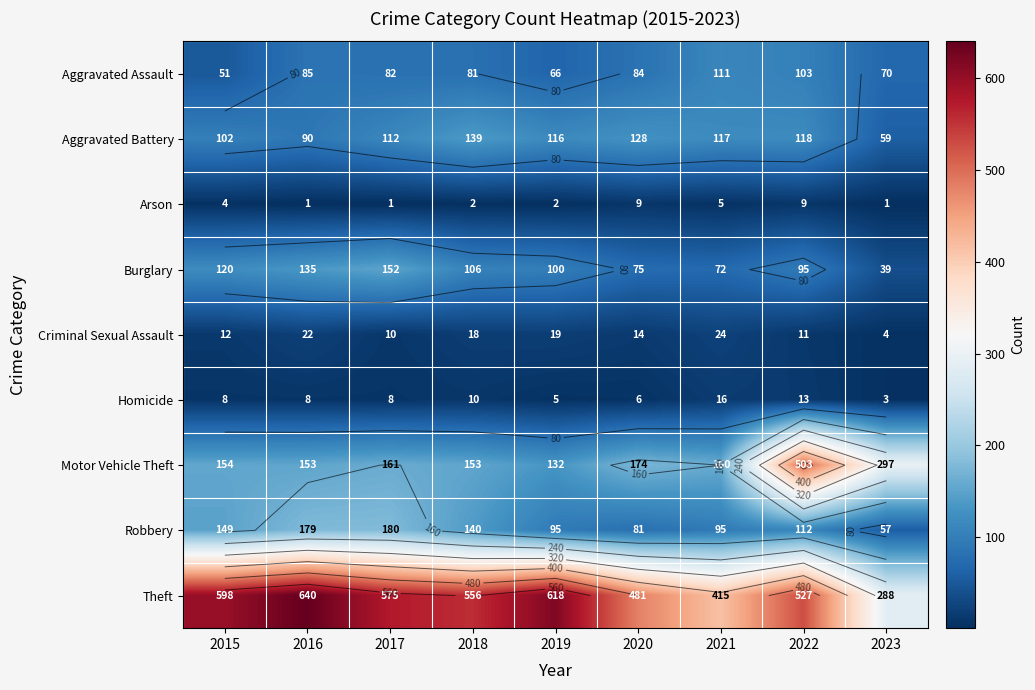

Rank the series by their maximum value, from highest to lowest.

Theft, Motor Vehicle Theft, Robbery, Burglary, Aggravated Battery, Aggravated Assault, Criminal Sexual Assault, Homicide, Arson